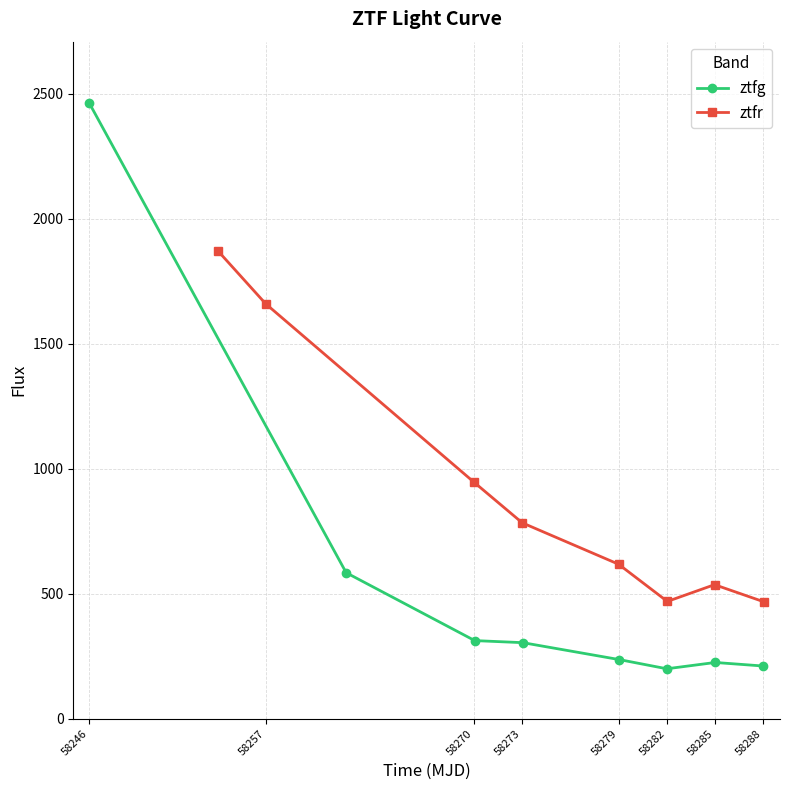

What is the highest value of the ztfg series?

2461.5